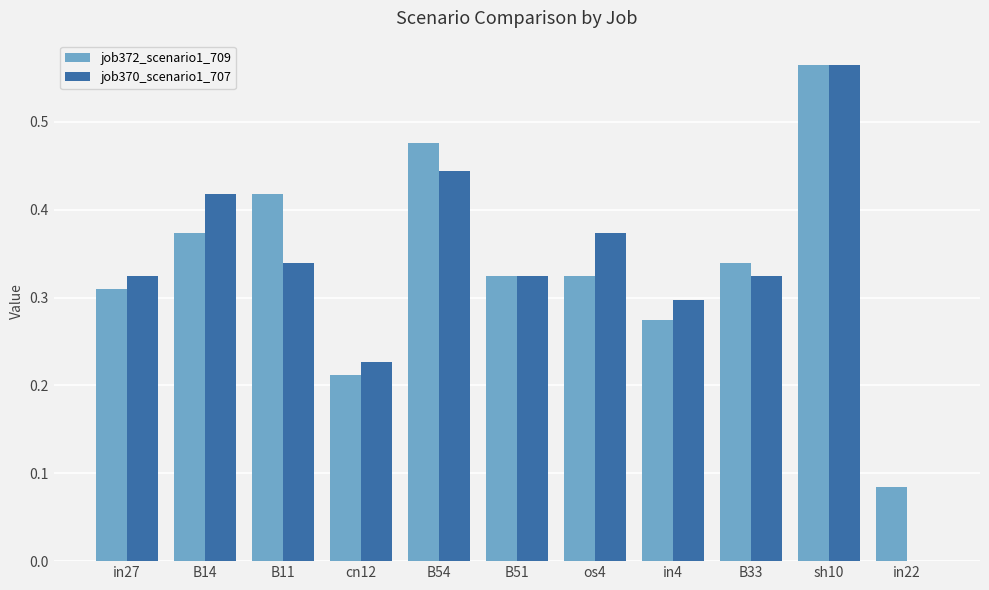

Which series changed the most between B11 and B33?

job372_scenario1_709